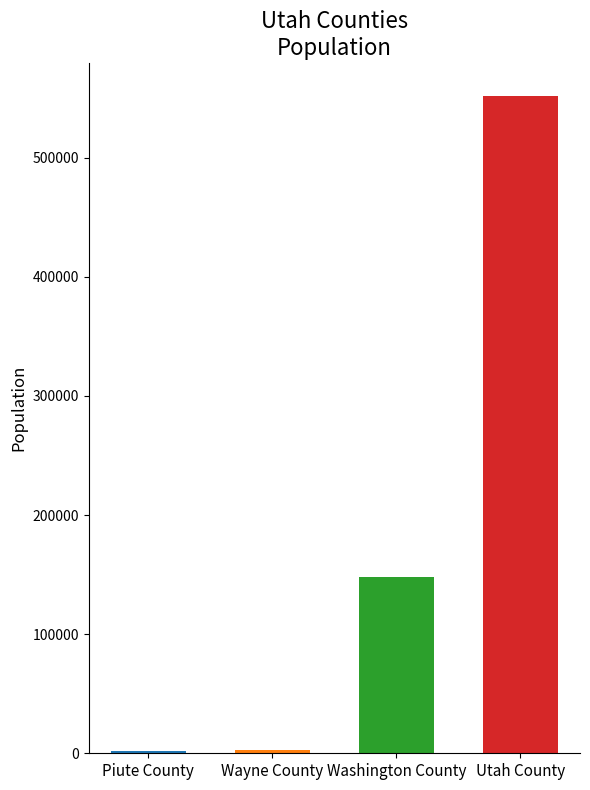

How many series are shown in this chart?

1